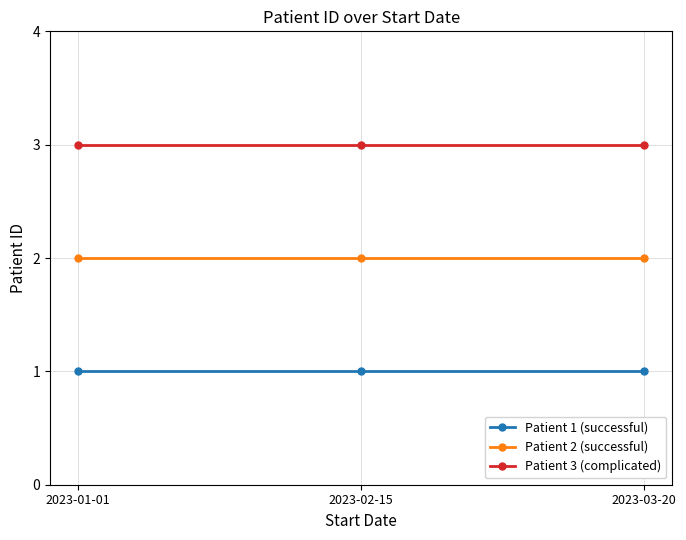

What value does the Patient 2 (successful) series have at 2023-01-01?

2